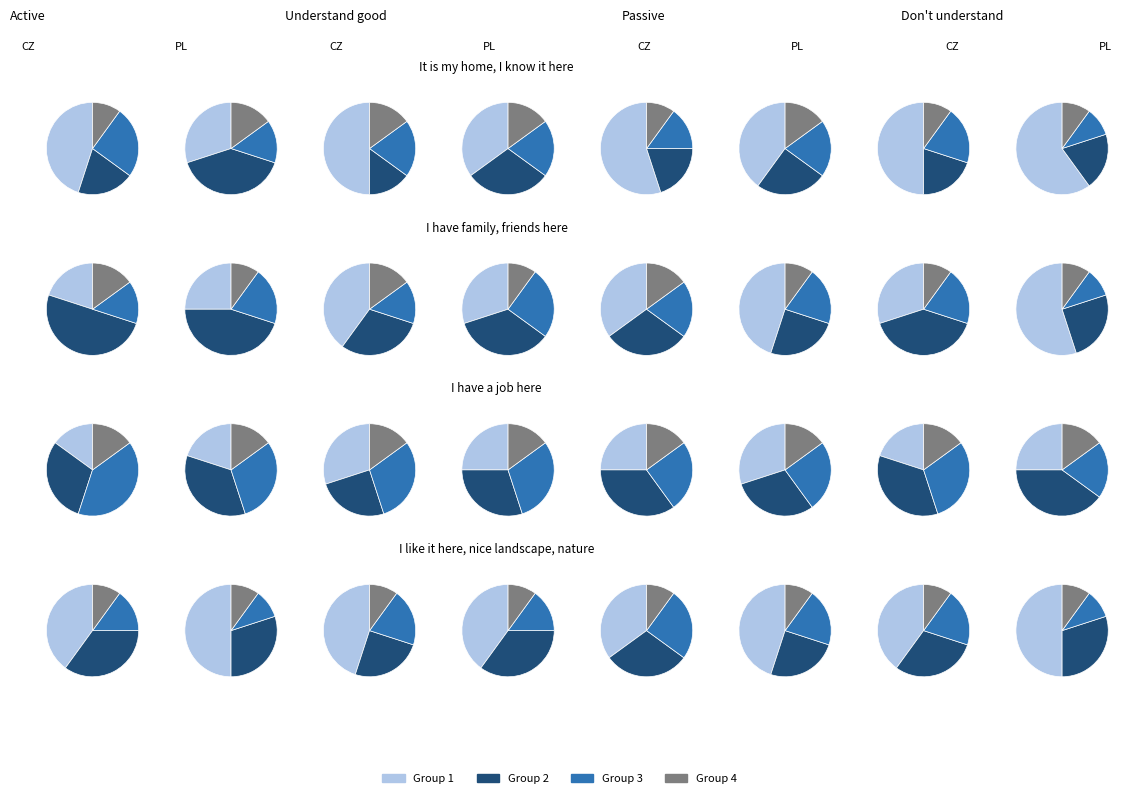

Is it true that 11 is 8% of the pie?

True